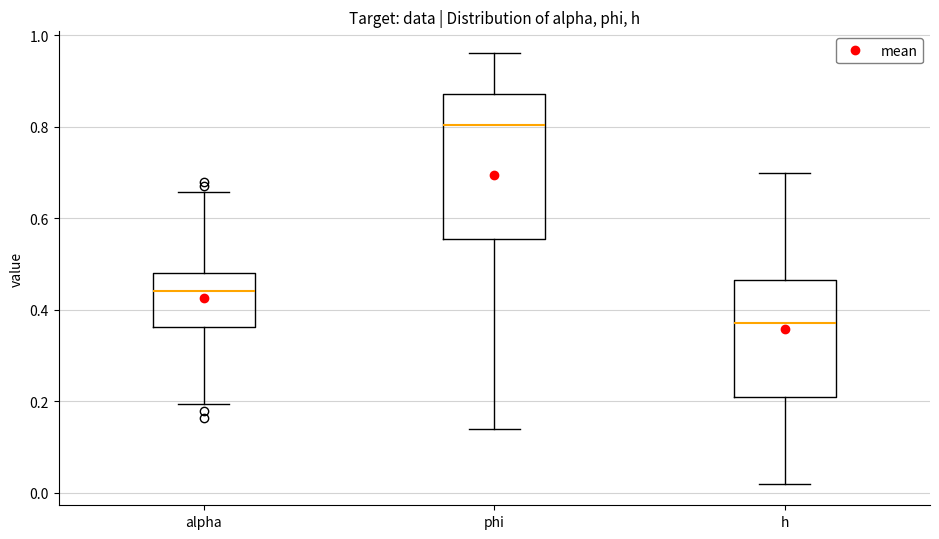

Which box's median line is the highest?

phi